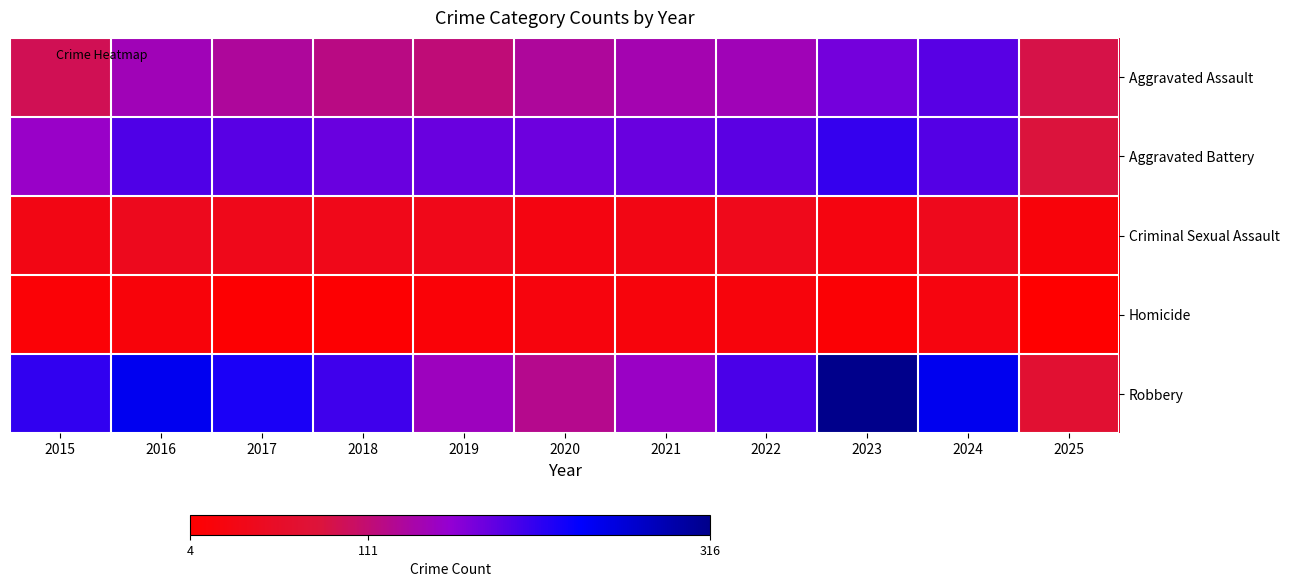

How many series are shown in this chart?

5